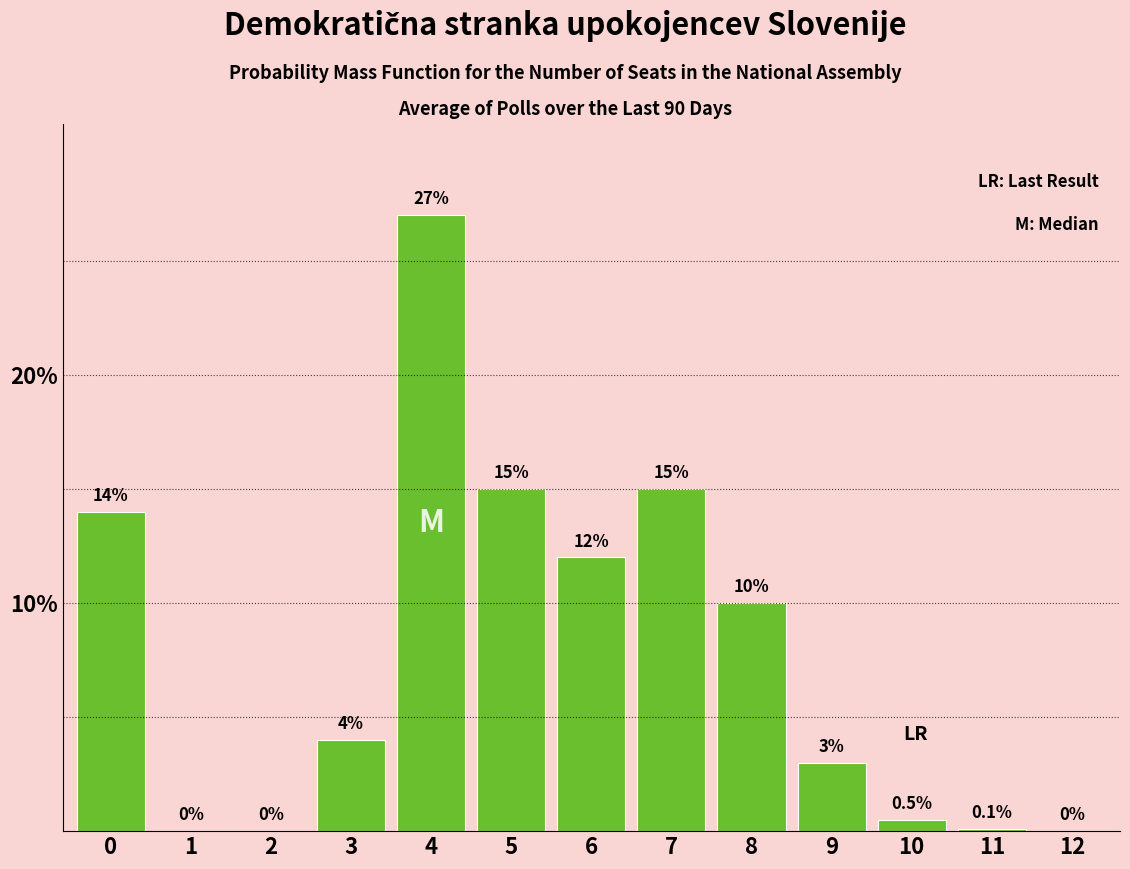

Reading right to left, what are all the values shown in this chart?

12=0.0	11=0.1	10=0.5	9=3.0	8=10.0	7=15.0	6=12.0	5=15.0	4=27.0	3=4.0	2=0.0	1=0.0	0=14.0